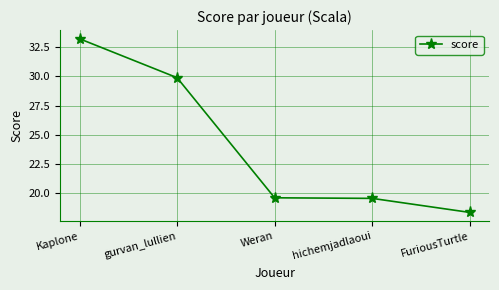

What is the minimum value shown in the chart?

18.4